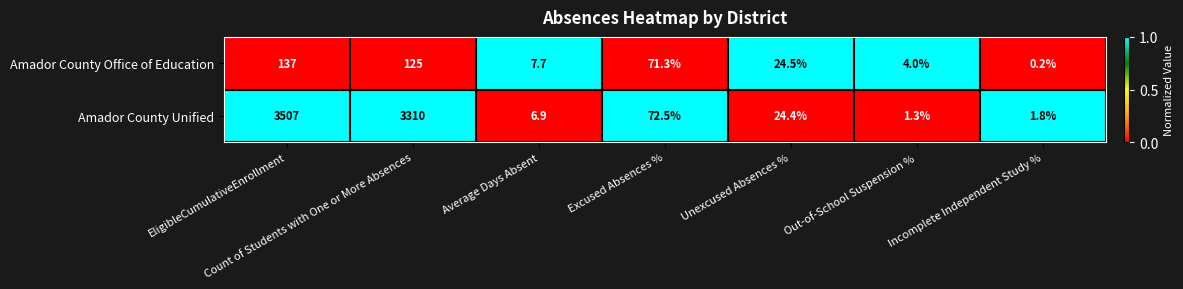

What is the average value of the Amador County Unified series?

989.1